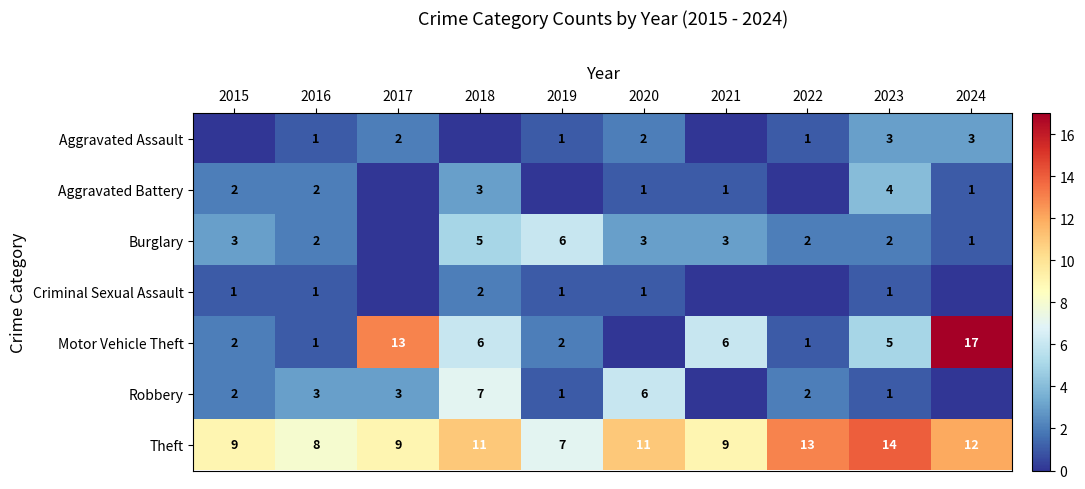

How many distinct data groups are displayed?

7